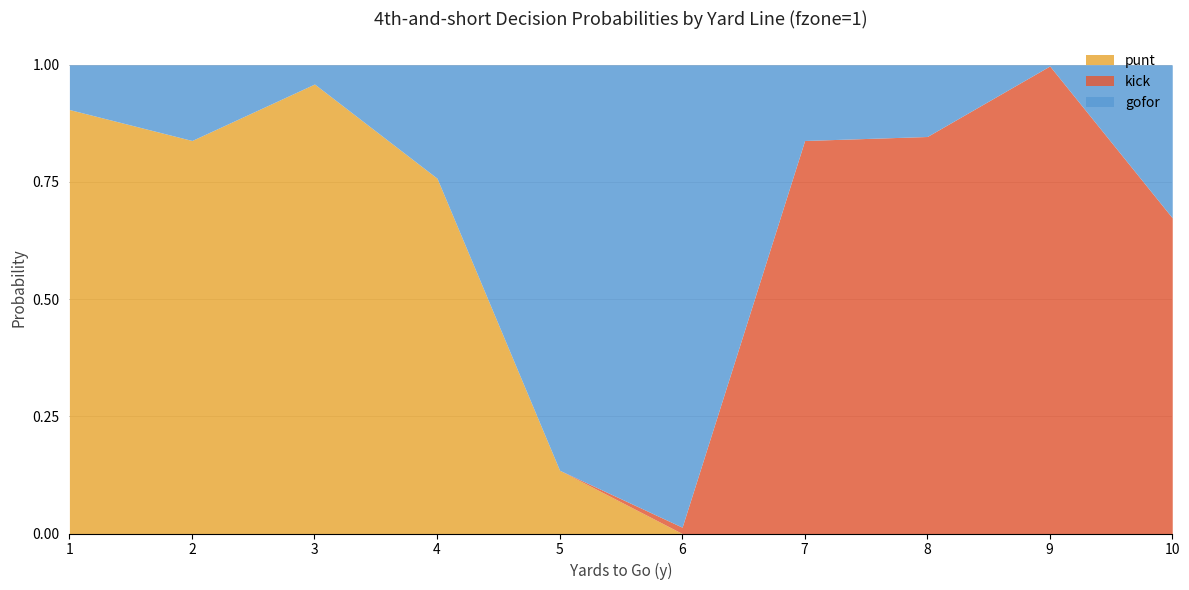

Reading left to right, extract all data points from this chart.

punt: 0.9	0.8	1.0	0.8	0.1	0.0	0.0	0.0	0.0	0.0
kick: 0.0	0.0	0.0	0.0	0.0	0.0	0.8	0.8	1.0	0.7
gofor: 0.1	0.2	0.0	0.2	0.9	1.0	0.2	0.2	0.0	0.3